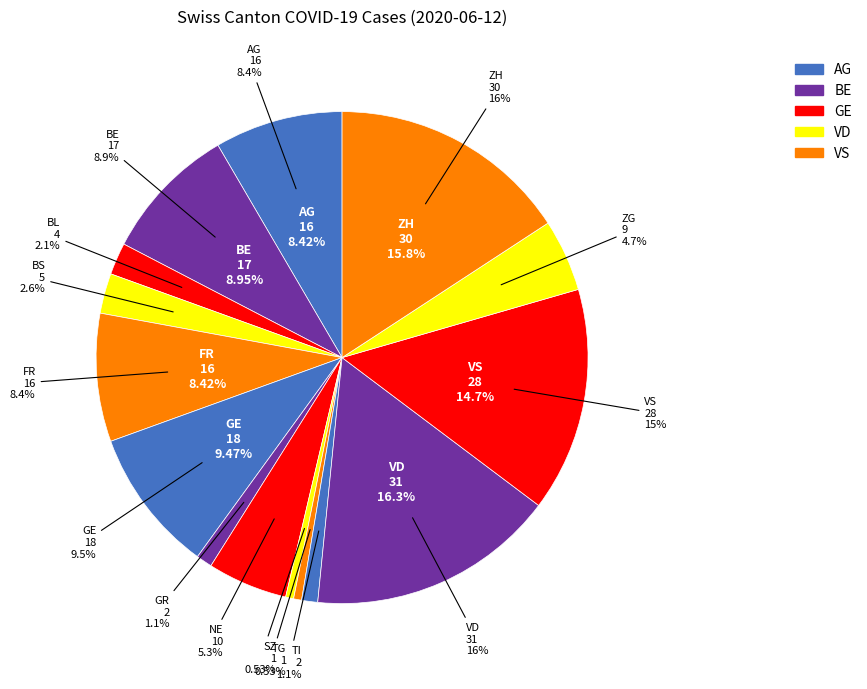

True or false: 2020-06-10 accounts for 27% of the total.

False